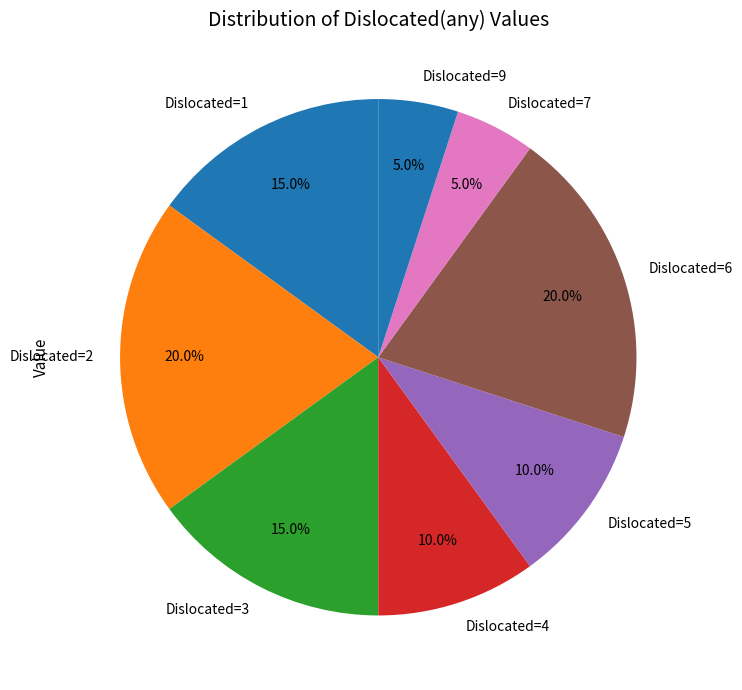

Is there any slice that represents more than half of the pie?

No